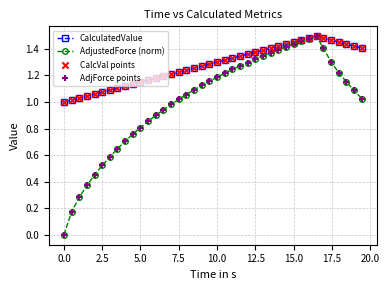

Which series has the largest range (max minus min)?

AdjustedForce (norm)